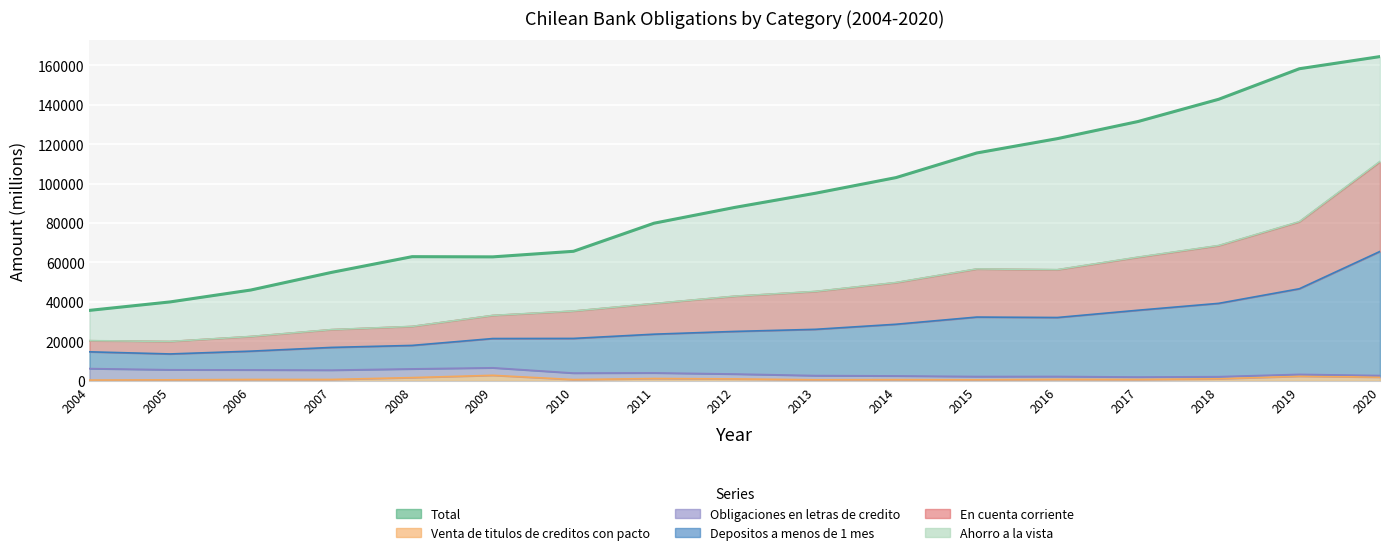

What is the value of the En cuenta corriente point at the 12th from the left?

56635